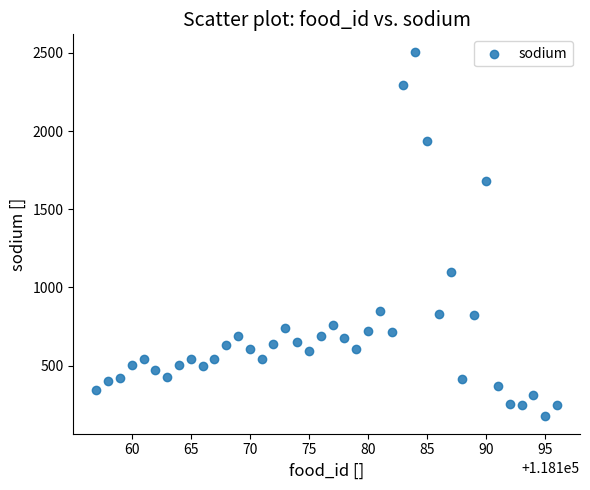

What Y value in the scatter plot is closest to 1341?

1100